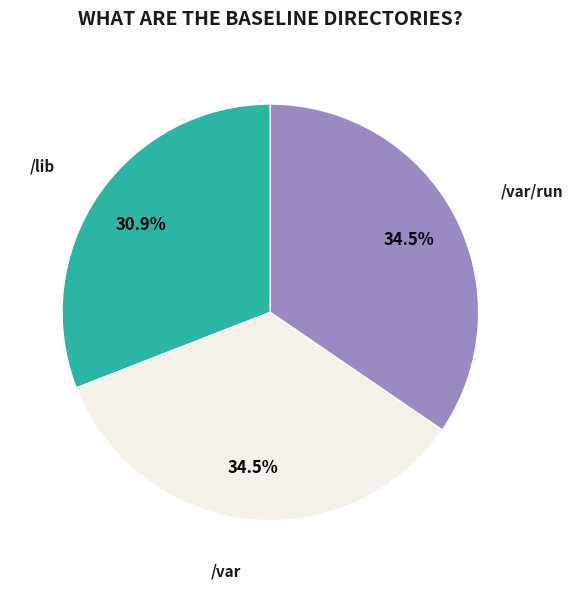

To the nearest percent, what is the difference between the largest and smallest slice percentages?

4%